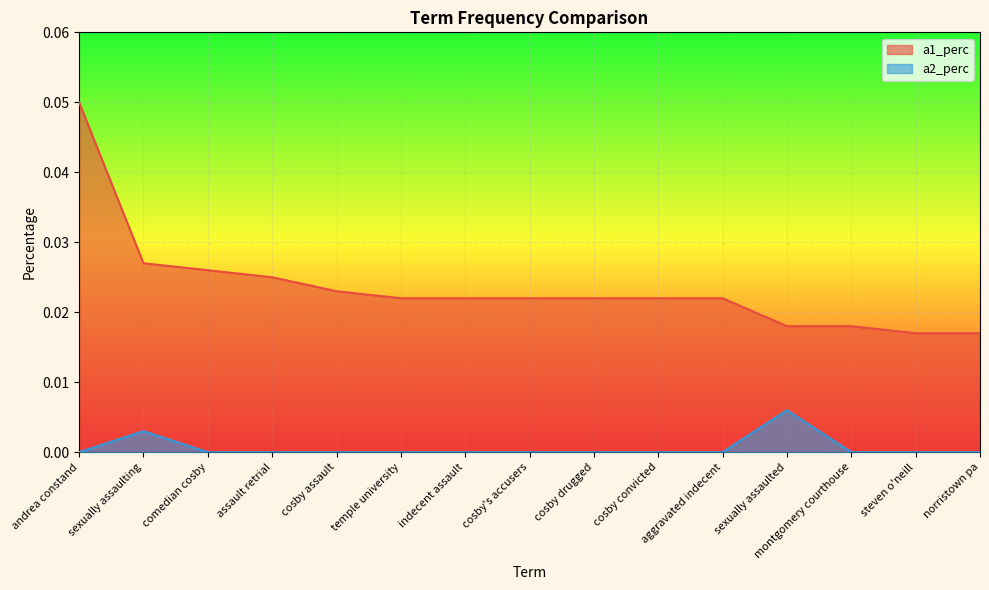

Reading right to left, what are all the values shown in this chart?

a1_perc: 0.0	0.0	0.0	0.0	0.0	0.0	0.0	0.0	0.0	0.0	0.0	0.0	0.0	0.0	0.1
a2_perc: 0.0	0.0	0.0	0.0	0.0	0.0	0.0	0.0	0.0	0.0	0.0	0.0	0.0	0.0	0.0